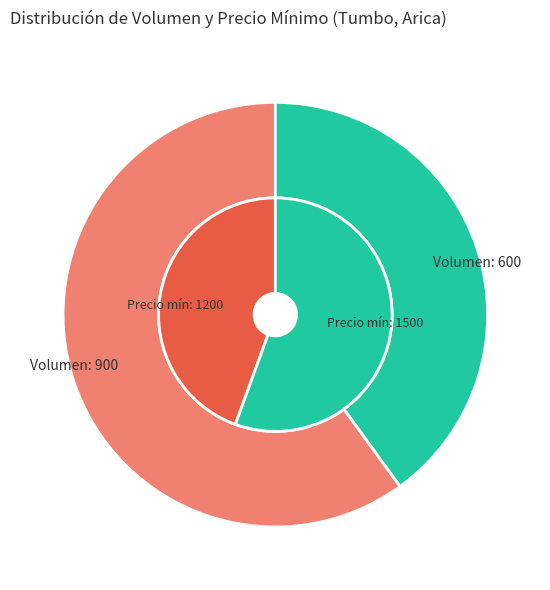

What is the majority slice?

900